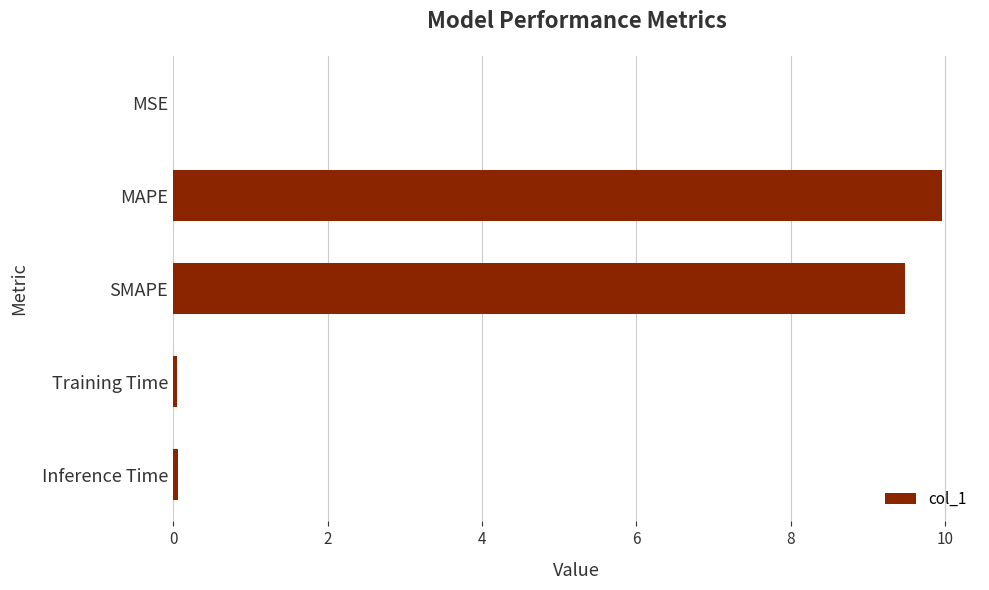

Is it true that the value at SMAPE is 9.5?

True